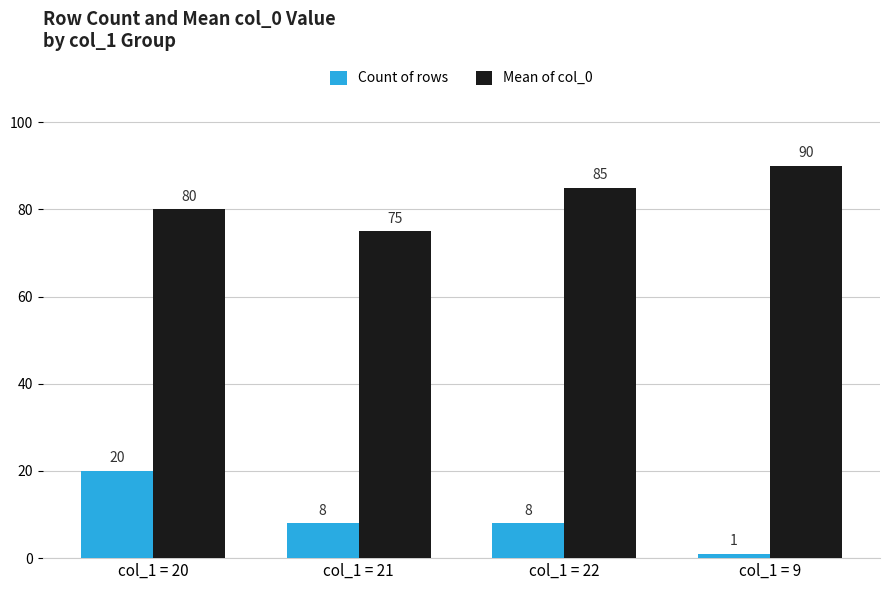

How many Mean of col_0 values are between 80 and 90?

3